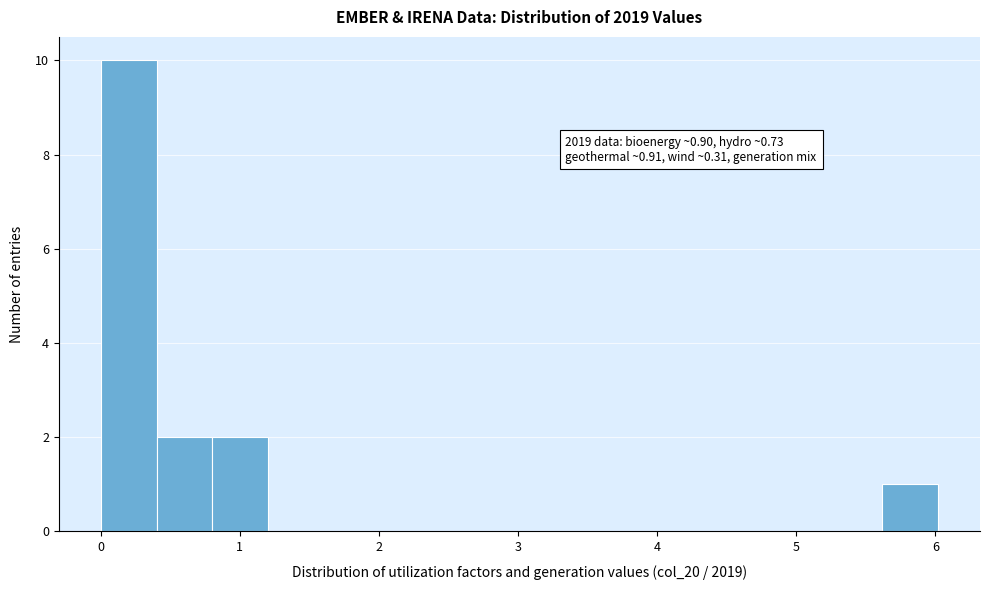

Which range on the x-axis has the tallest bar?

0.0 to 0.4